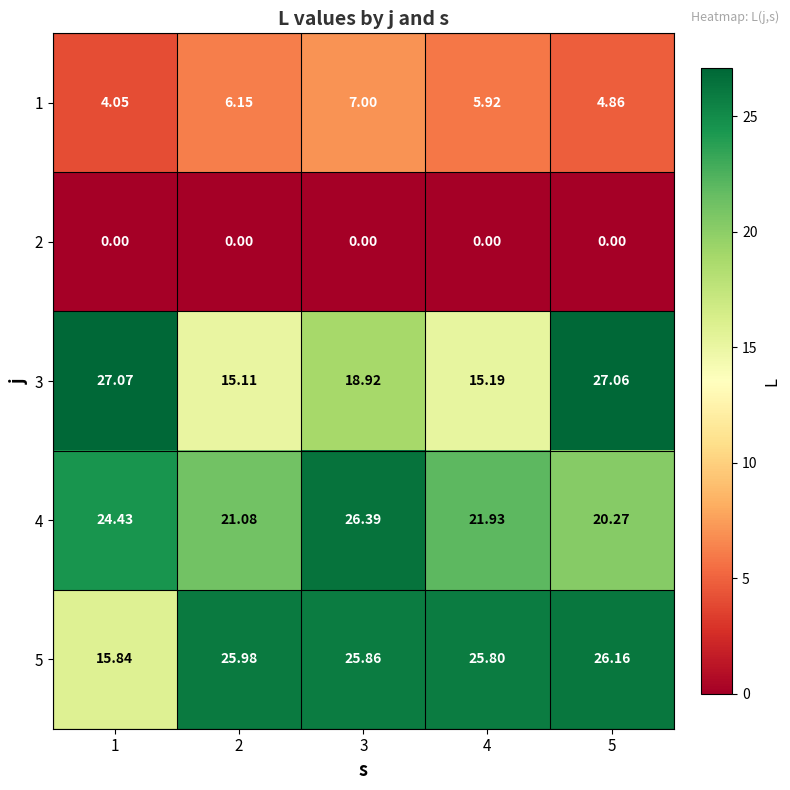

What is the maximum value shown in the chart?

27.1